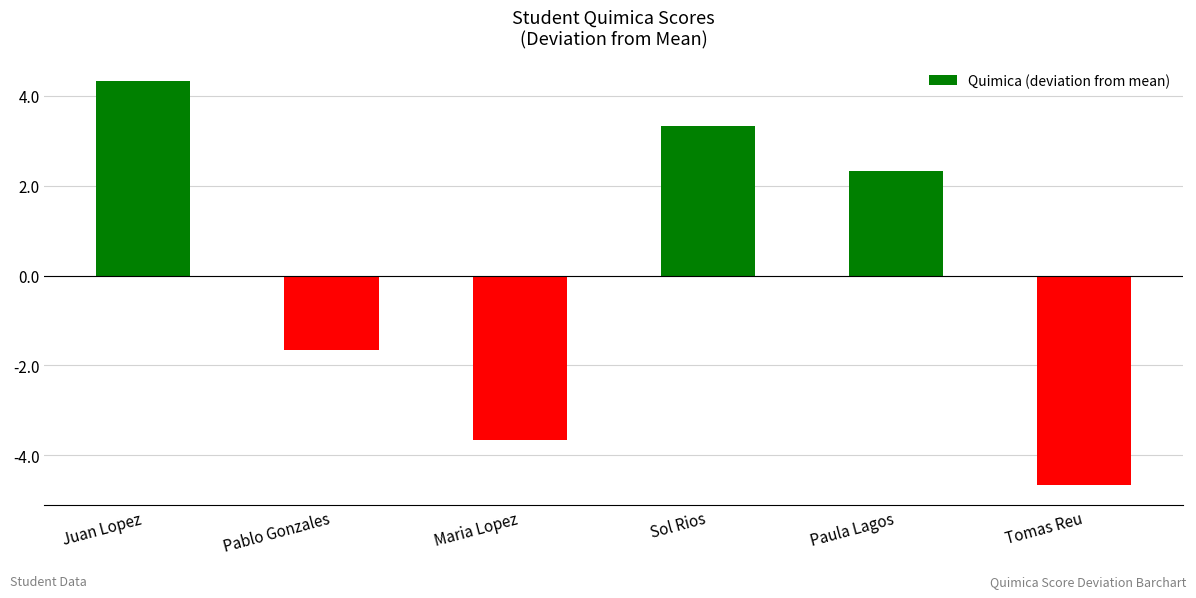

What is the label of the 4th bar from the left?

Sol Rios